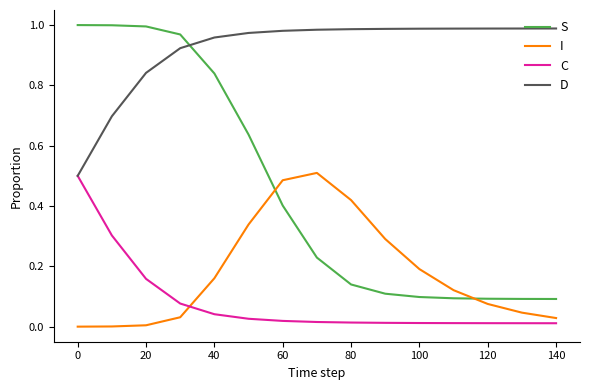

Which series has the largest total across all categories?

D